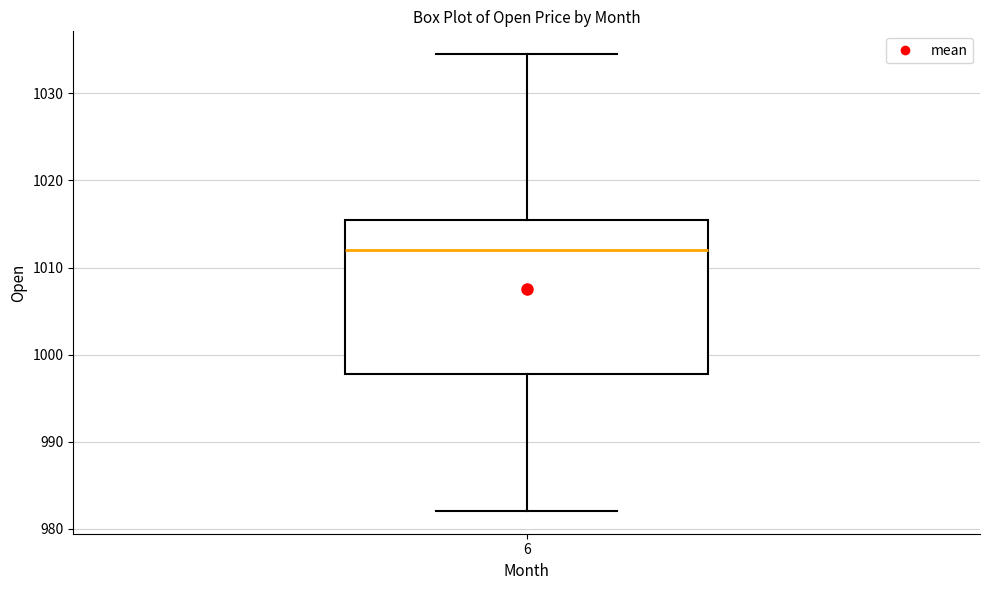

Where is the upper edge of the box at x = 6 on the y-axis? The values are not printed on the chart, so give them approximately, as read against the axis.

1016